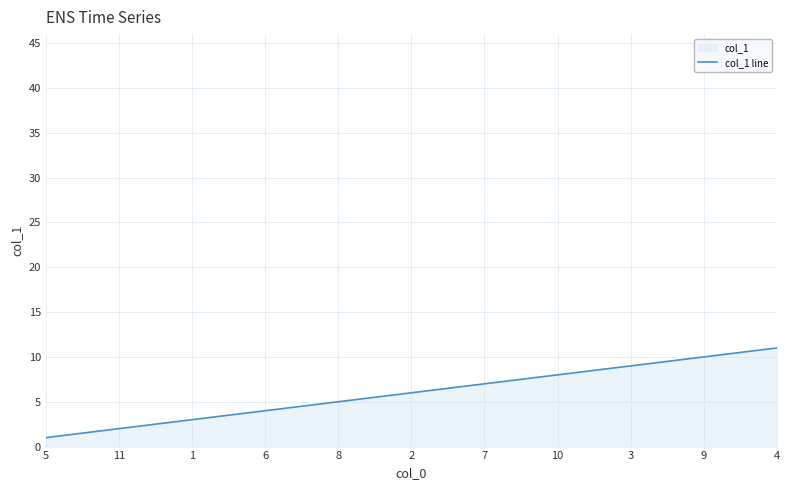

What is the value of the 1st point from the left?

1